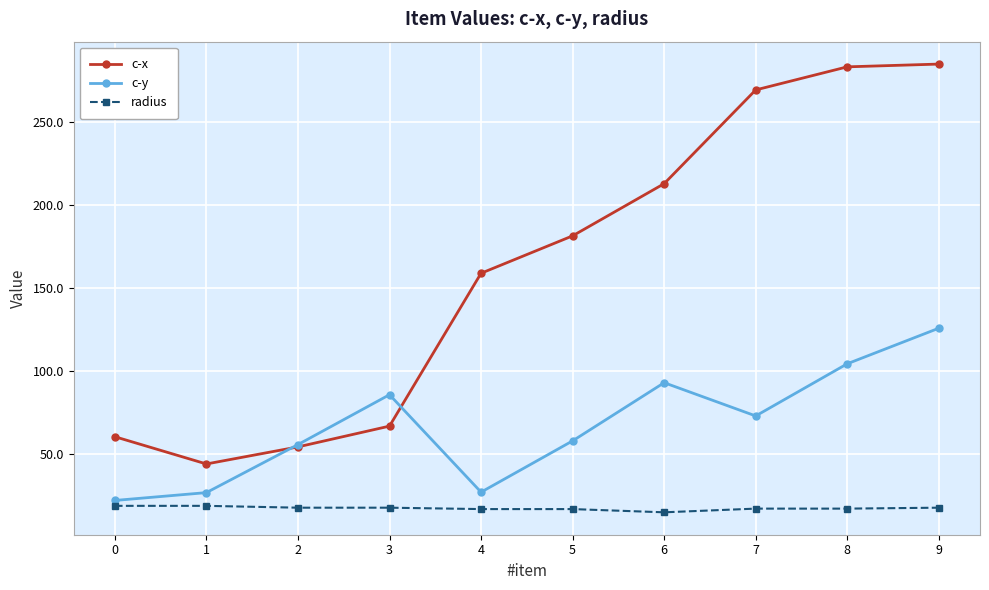

List the series in order of their peak value, lowest first.

radius, c-y, c-x